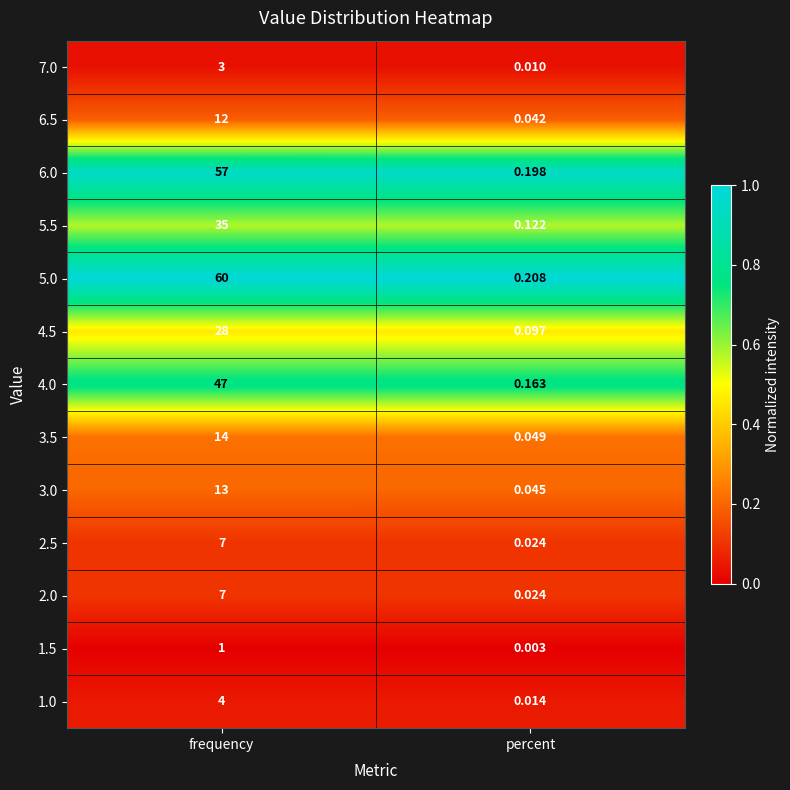

What is the total value across all series at frequency?

288.0